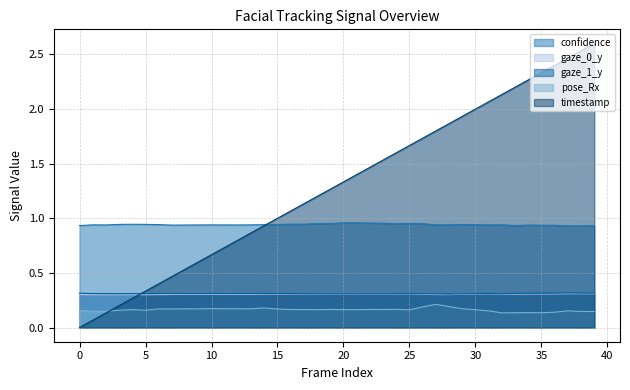

True or false: pose_Rx and confidence cross at least once.

False